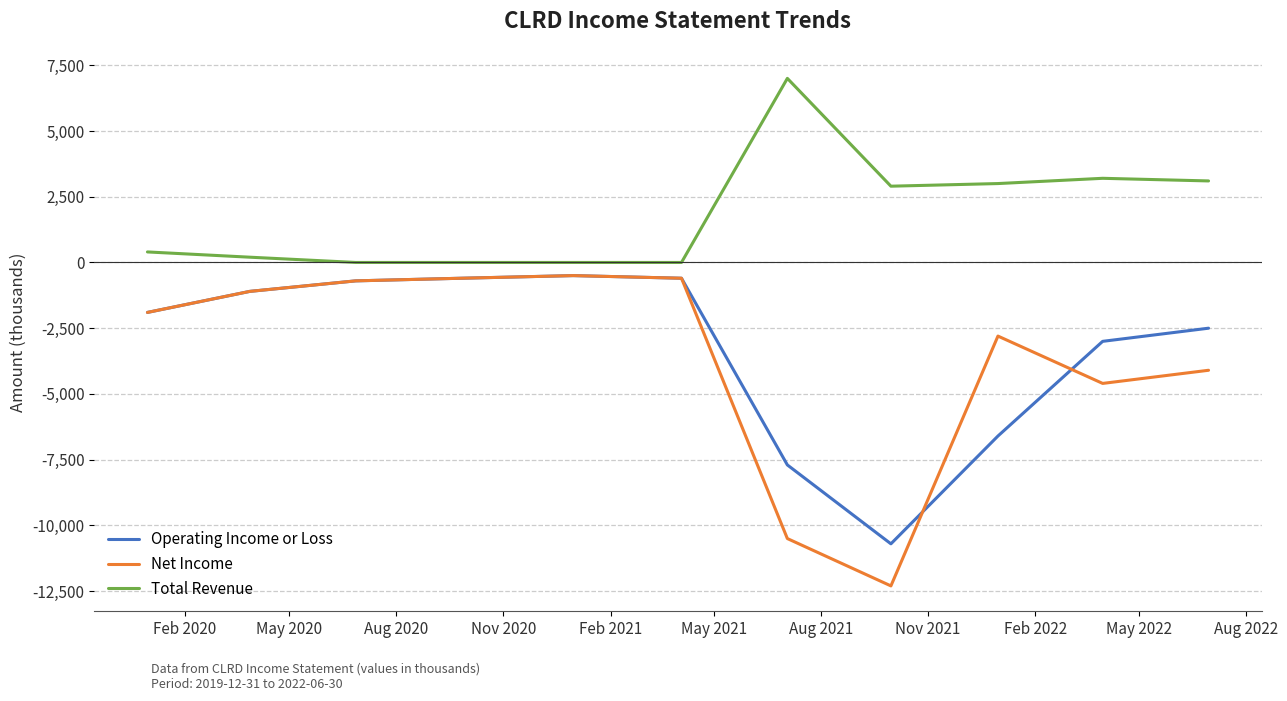

True or false: Total Revenue and Operating Income or Loss cross at least once.

False